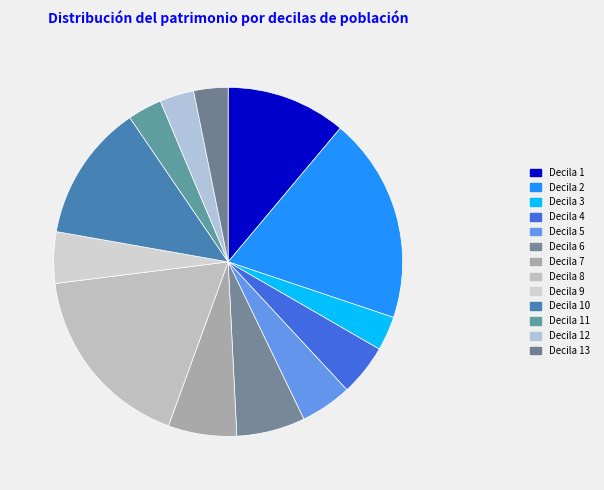

How many slices are in this pie chart?

13